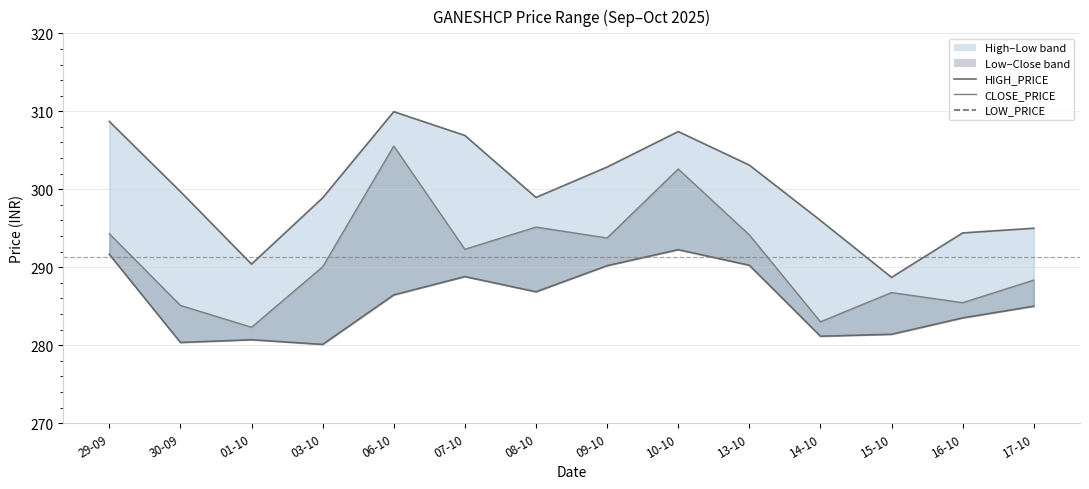

What is the maximum value for LOW_PRICE?

292.2